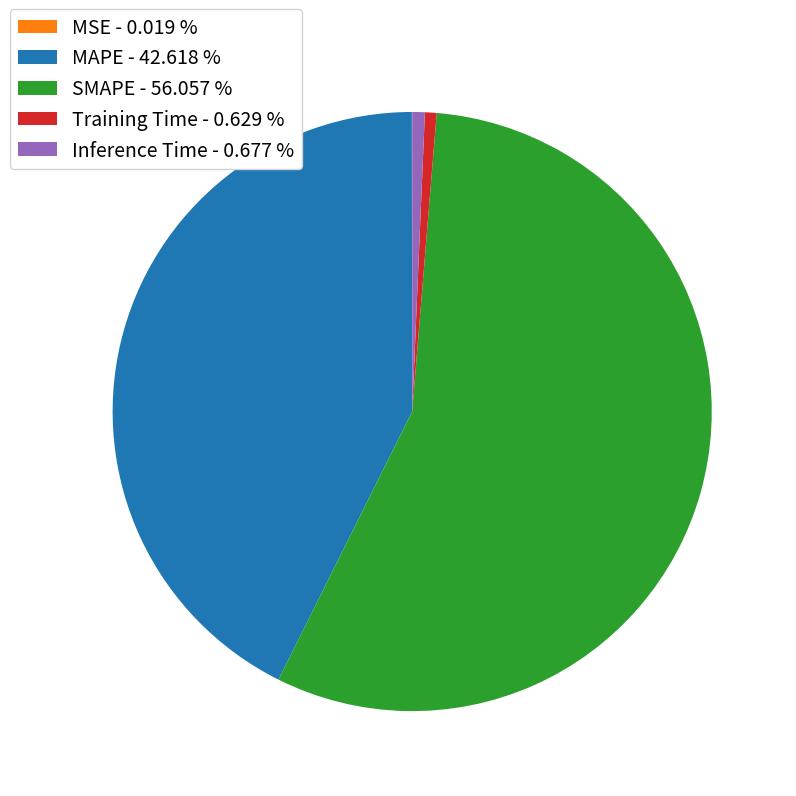

Is there any slice that represents more than half of the pie?

Yes